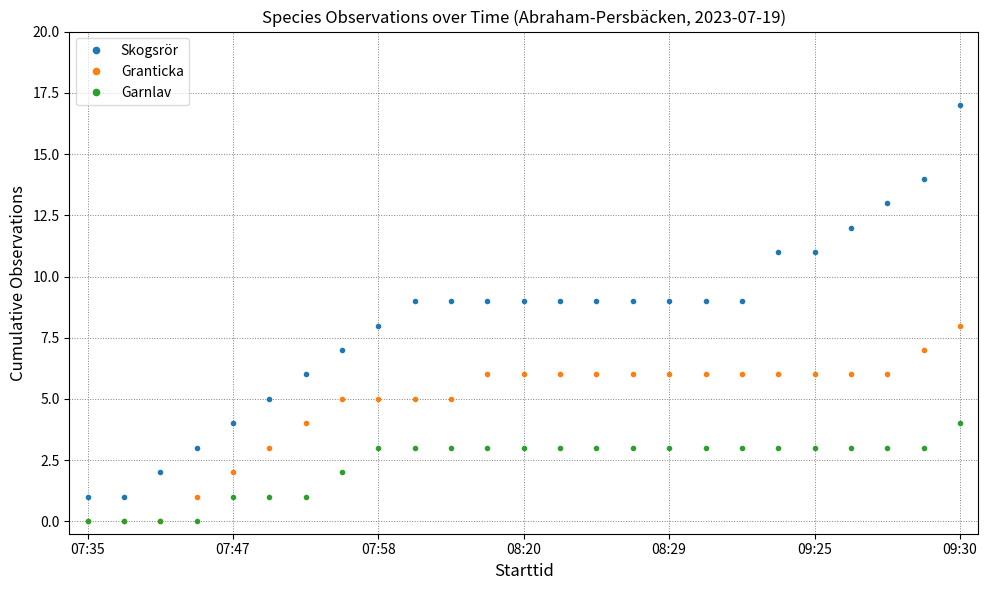

Rank the series by their average value, from highest to lowest.

Skogsrör, Granticka, Garnlav